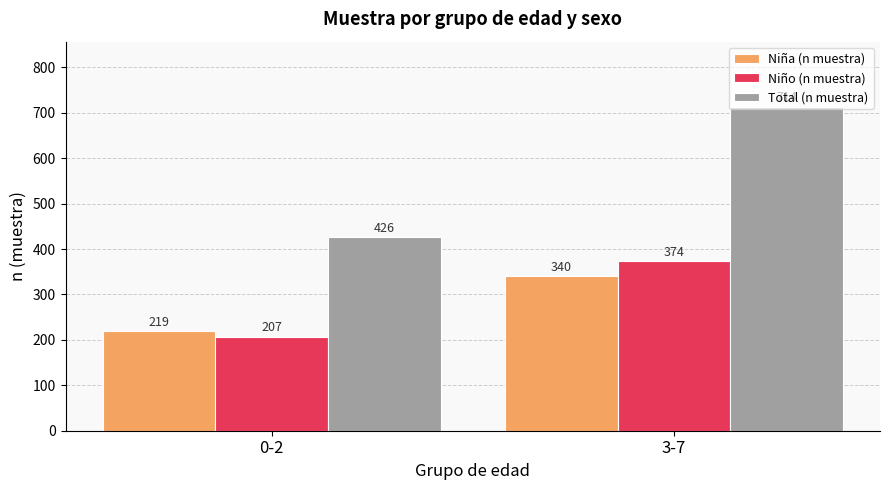

What is the sum of the Total (n muestra) values at 3-7 and 0-2?

1140